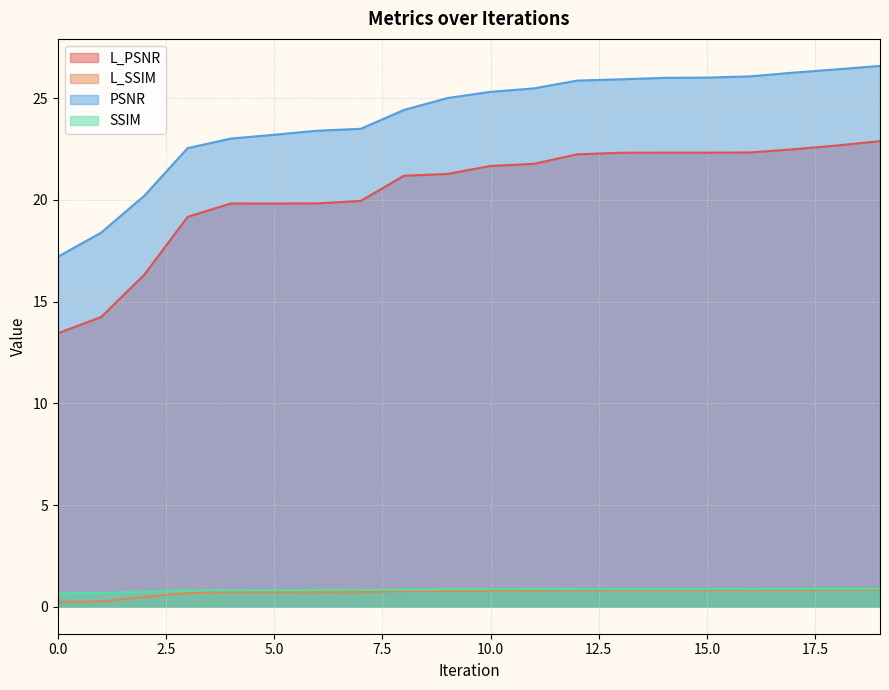

True or false: SSIM and L_SSIM cross at least once.

False